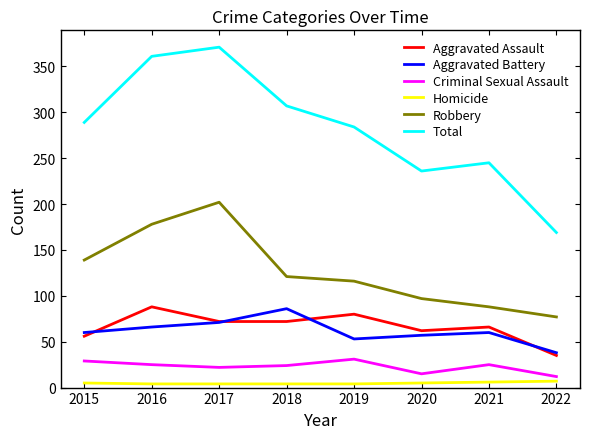

Rank the categories by Robbery value from lowest to highest.

2022, 2021, 2020, 2019, 2018, 2015, 2016, 2017